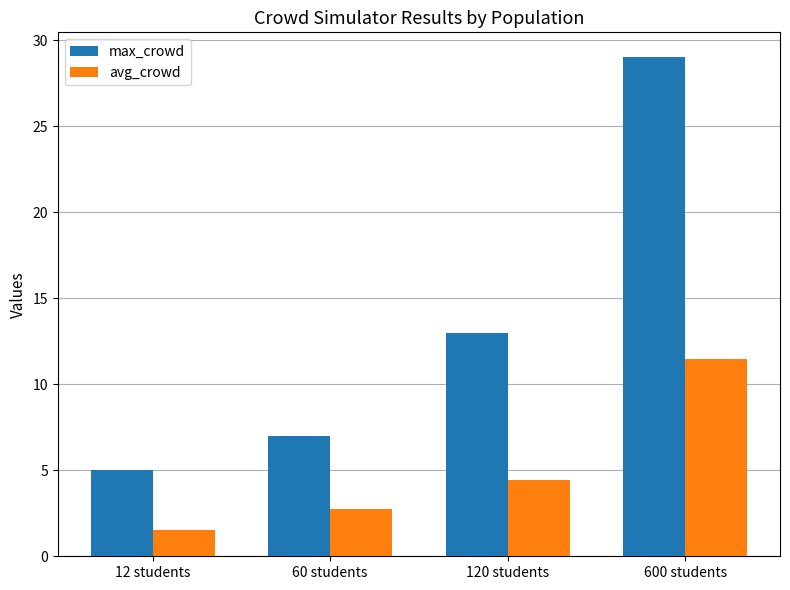

Reading right to left, transcribe all the data shown in this chart.

max_crowd: 600 students=29.0	120 students=13.0	60 students=7.0	12 students=5.0
avg_crowd: 600 students=11.5	120 students=4.4	60 students=2.8	12 students=1.5